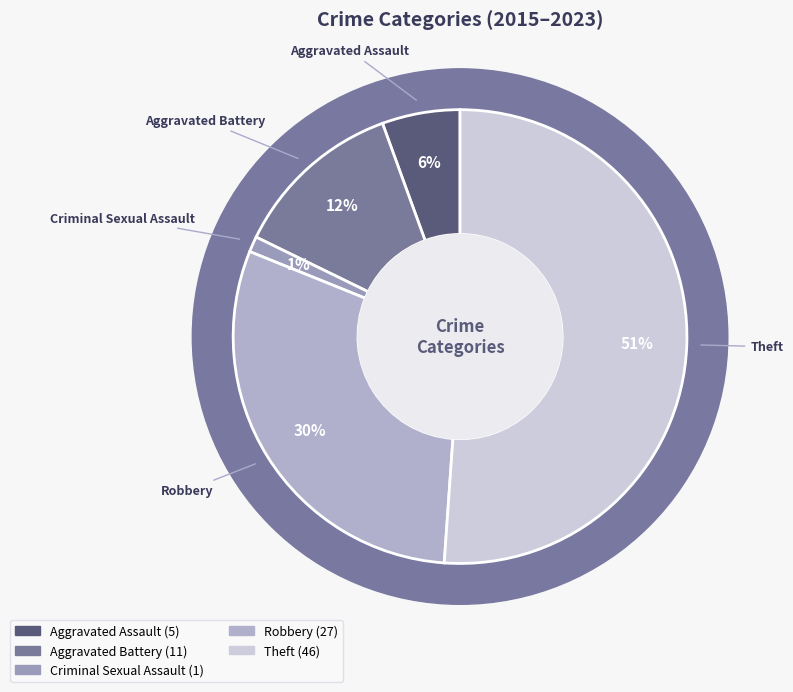

Which has a higher value, Criminal Sexual Assault or Aggravated Assault?

Aggravated Assault